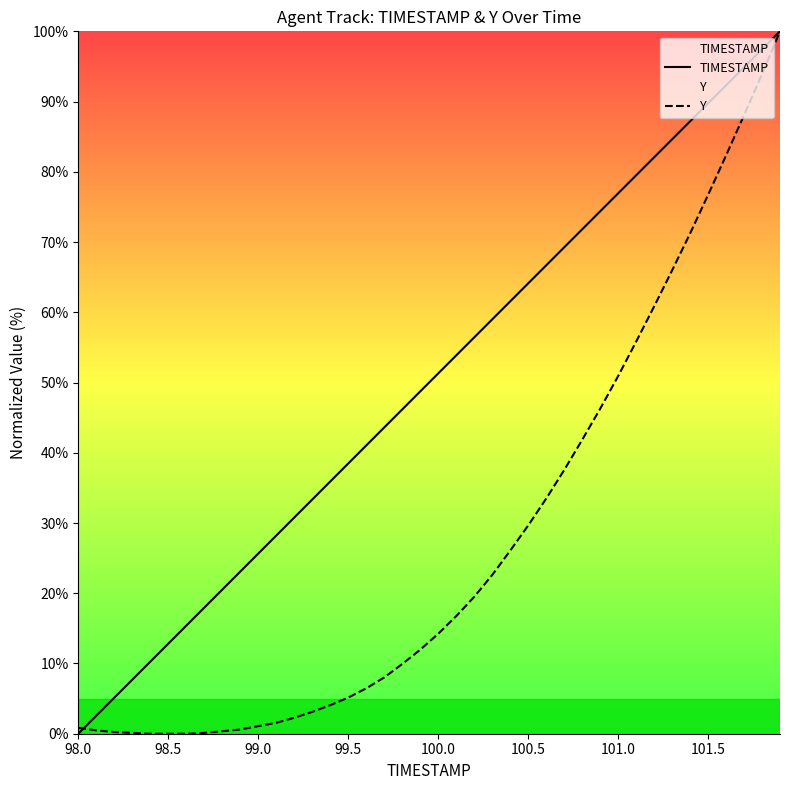

The value of Y at 101.0 is 50.9. True or false?

True